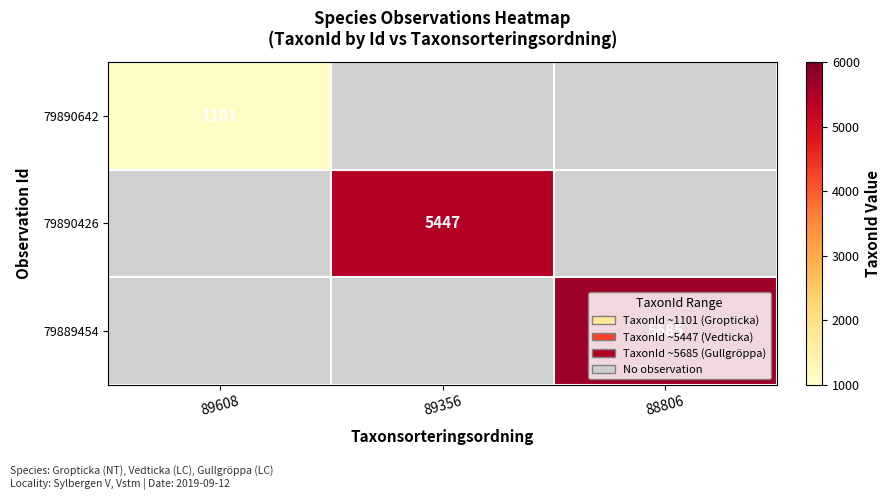

Which has a higher value, 89356 or 88806?

88806